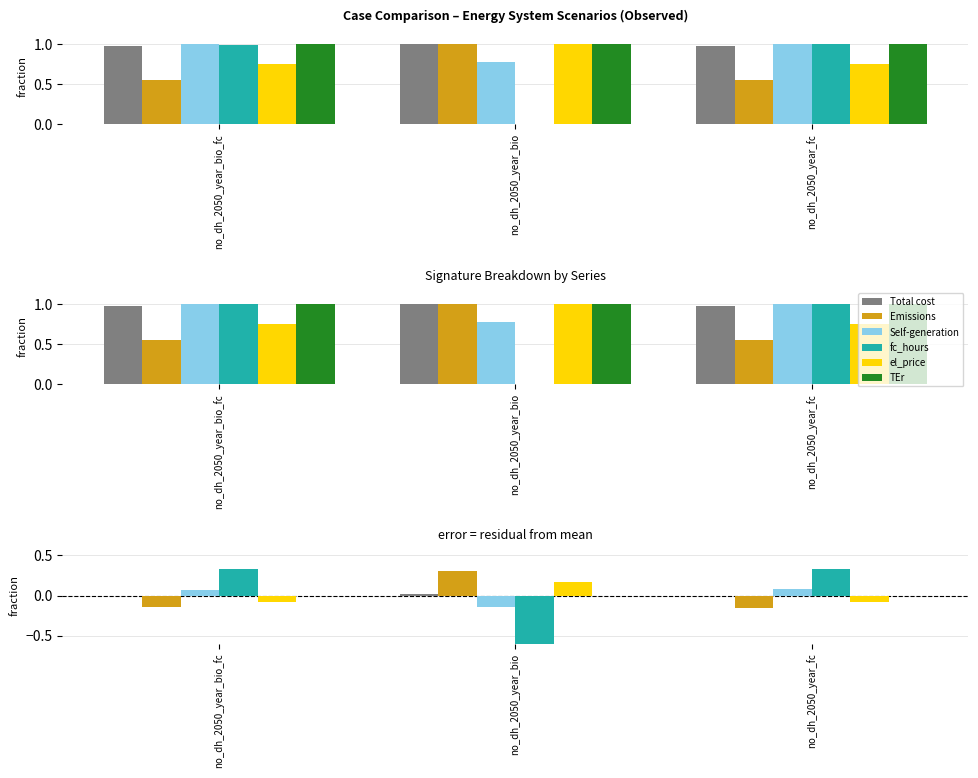

At which category does the chart reach its minimum across all series?

no_dh_2050_year_bio